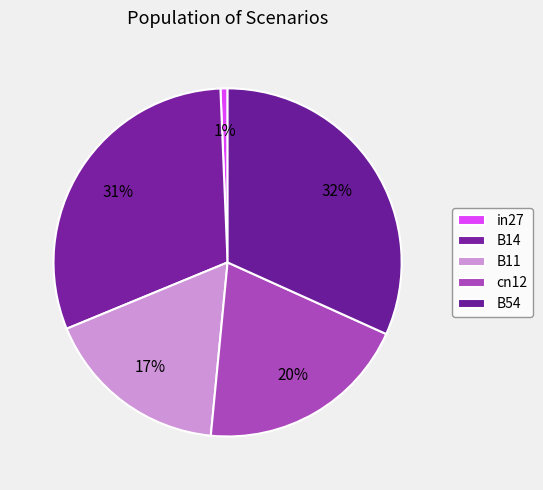

How many segments does this pie chart have?

5